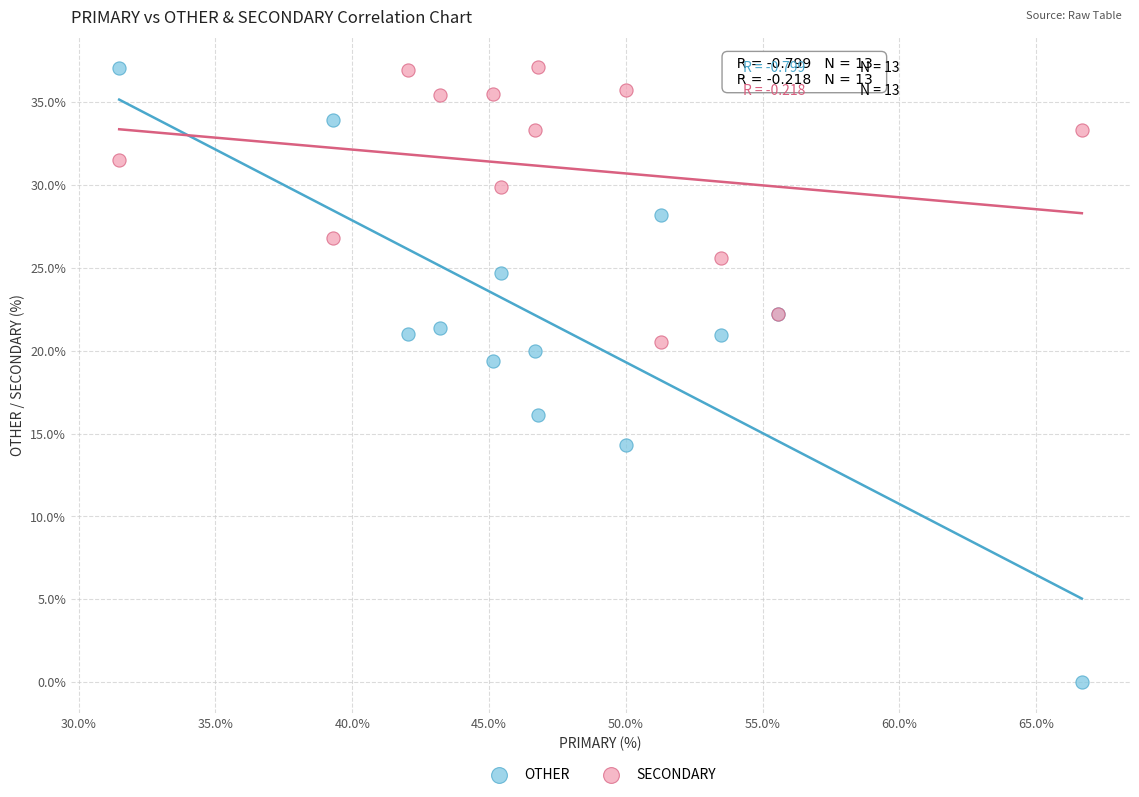

What are all the series names shown in the legend?

OTHER, SECONDARY